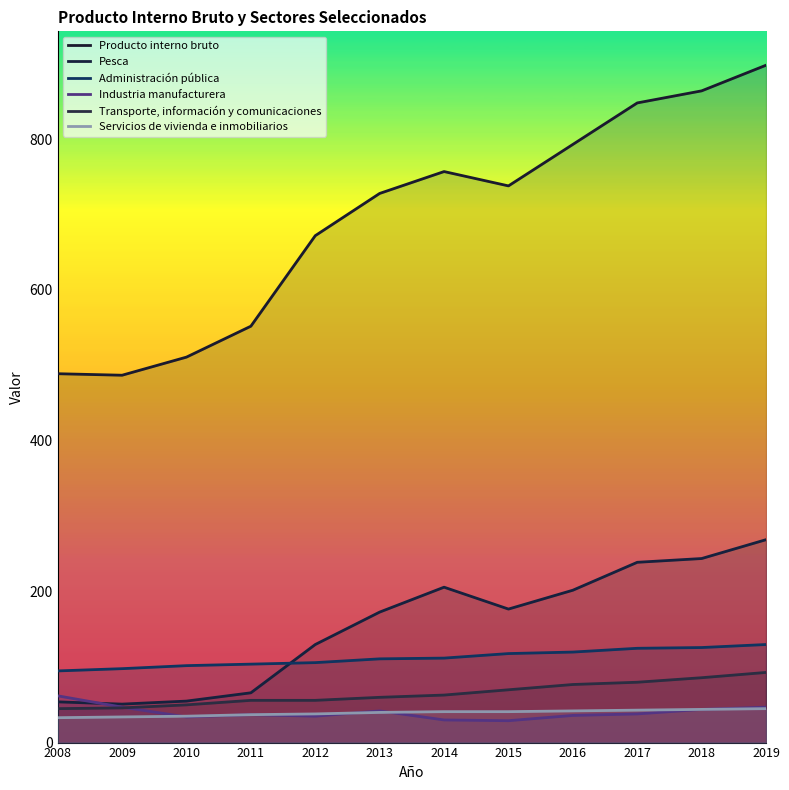

How many data points in Transporte, información y comunicaciones are above 63?

5